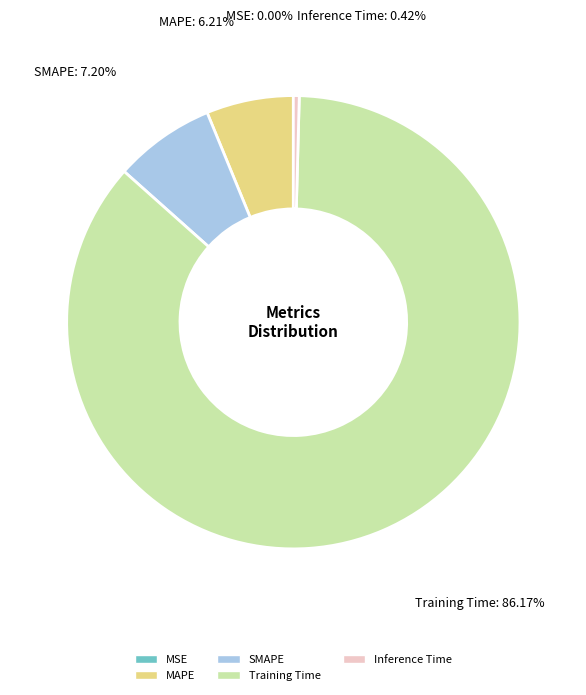

What is the majority slice?

Training Time